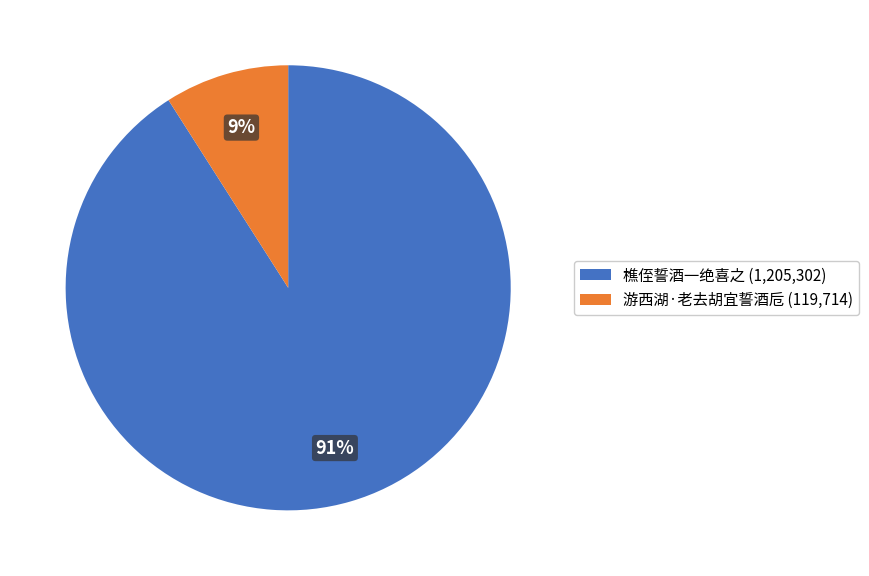

The 樵侄誓酒一绝喜之 (1,205,302) slice represents 80% of the pie. True or false?

False